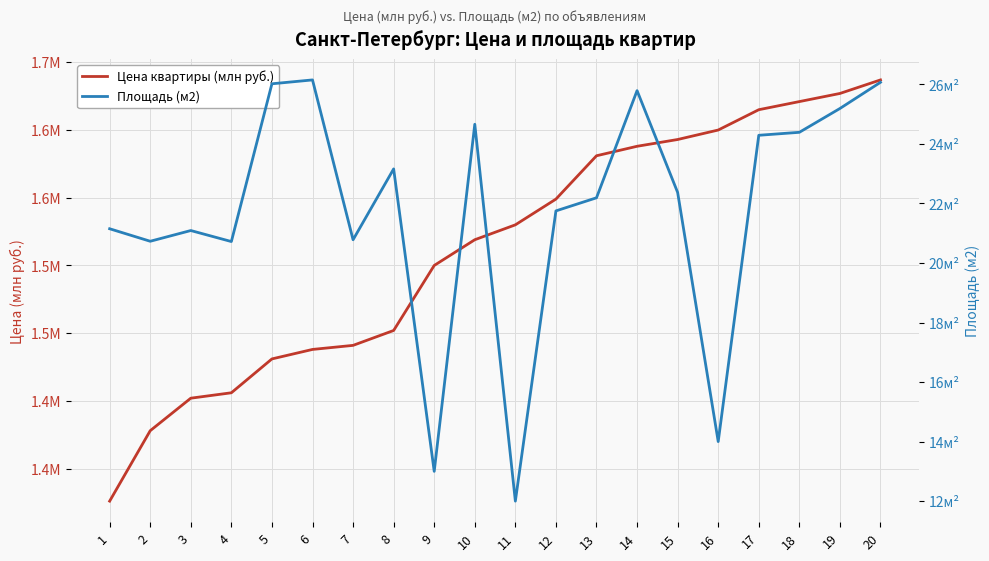

What is the total value across all series at 8?

24.6